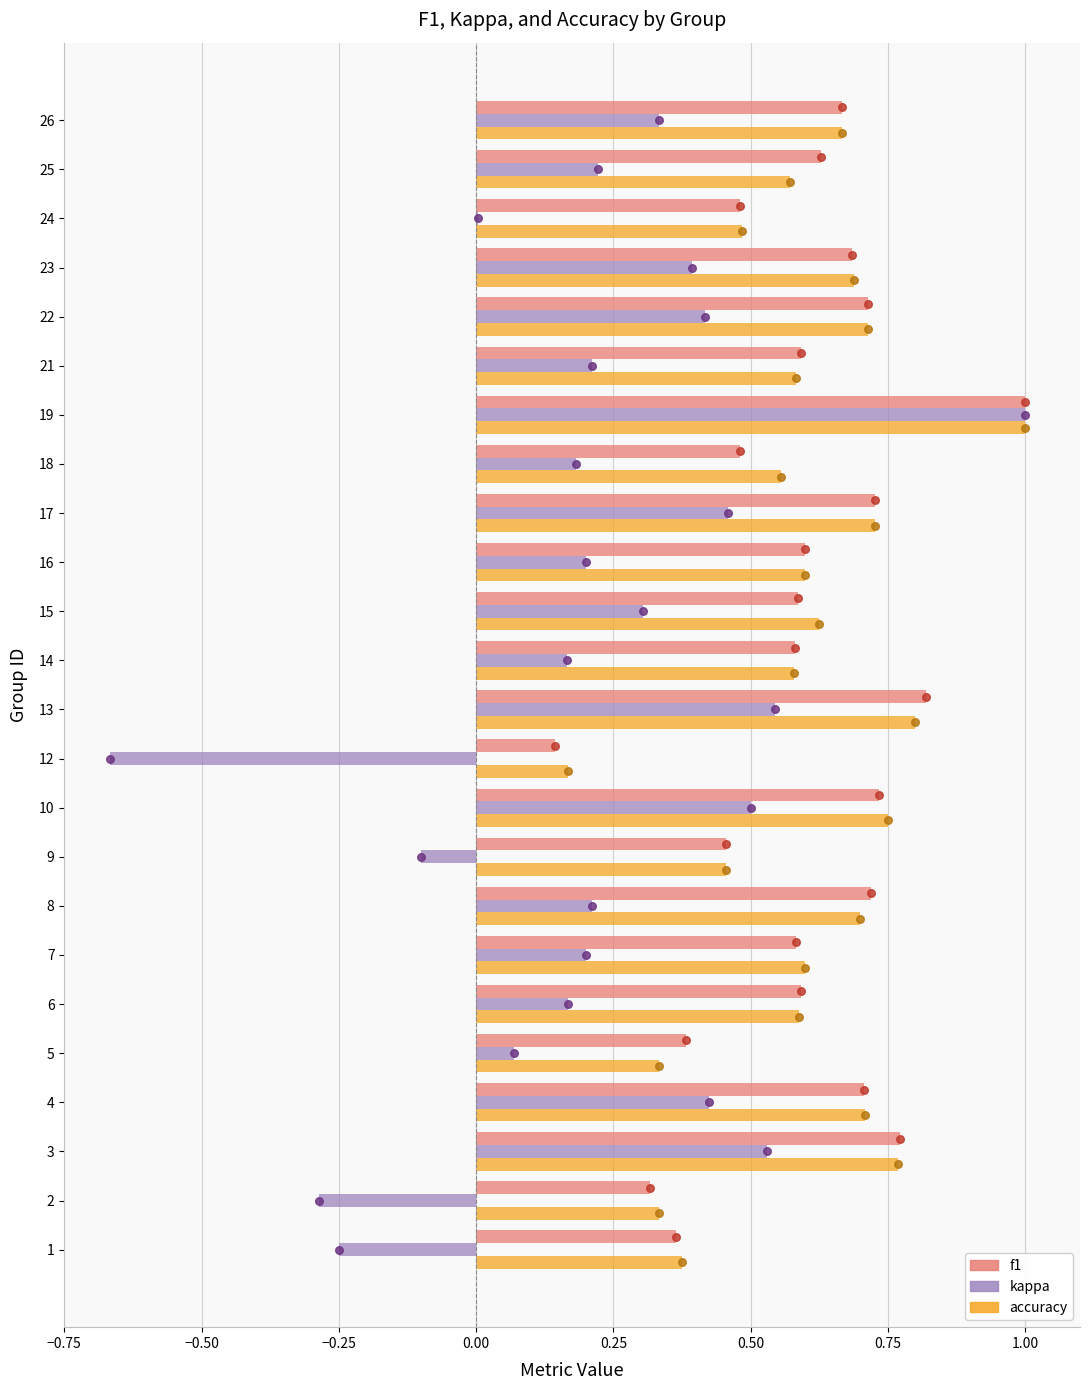

Which series contains the highest Y value?

f1